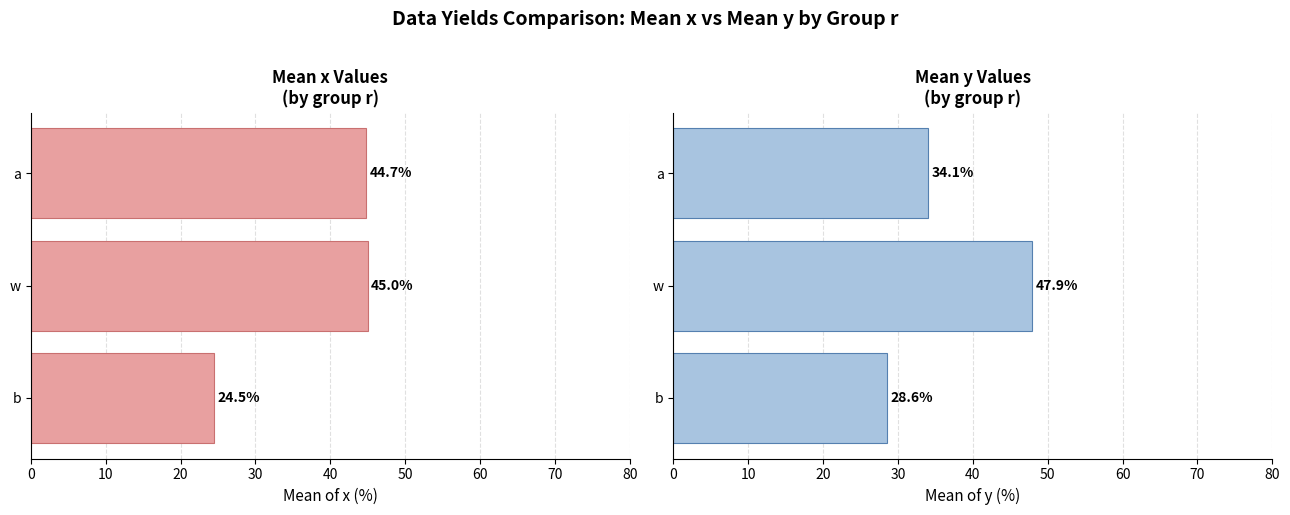

Which series has the largest total across all categories?

mean_x